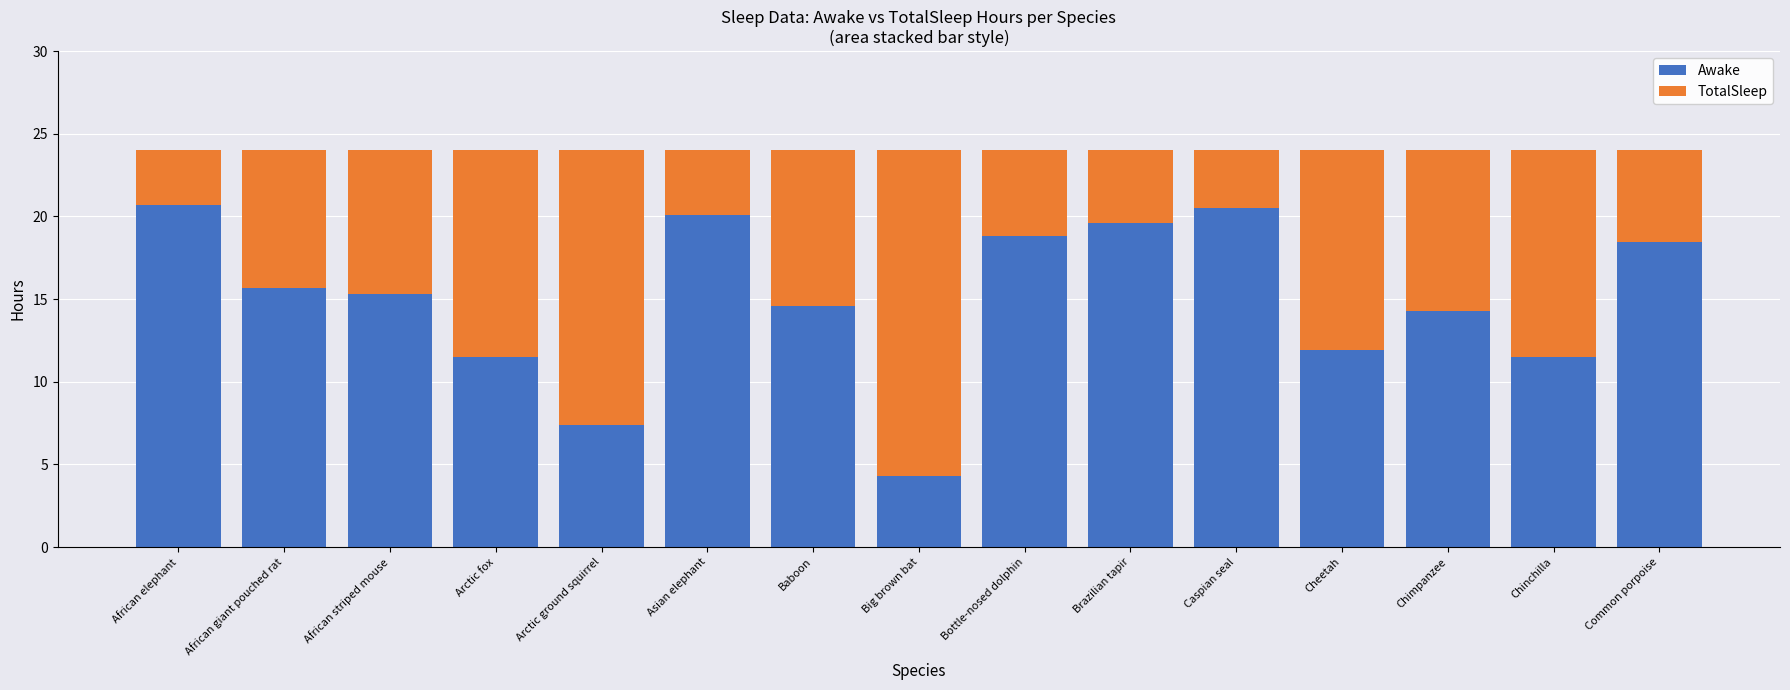

What is the sum of all Awake values?

224.7